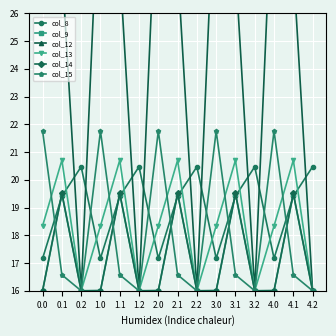

Which series has the widest spread of values?

col_12